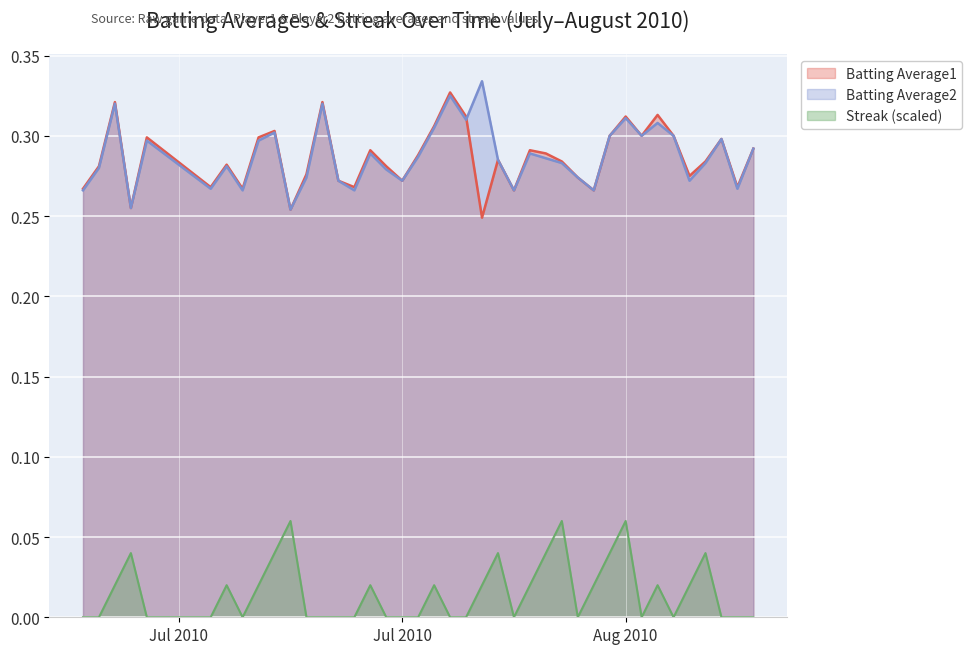

In Batting Average2, how many points are higher than both neighbors (excluding endpoints)?

12